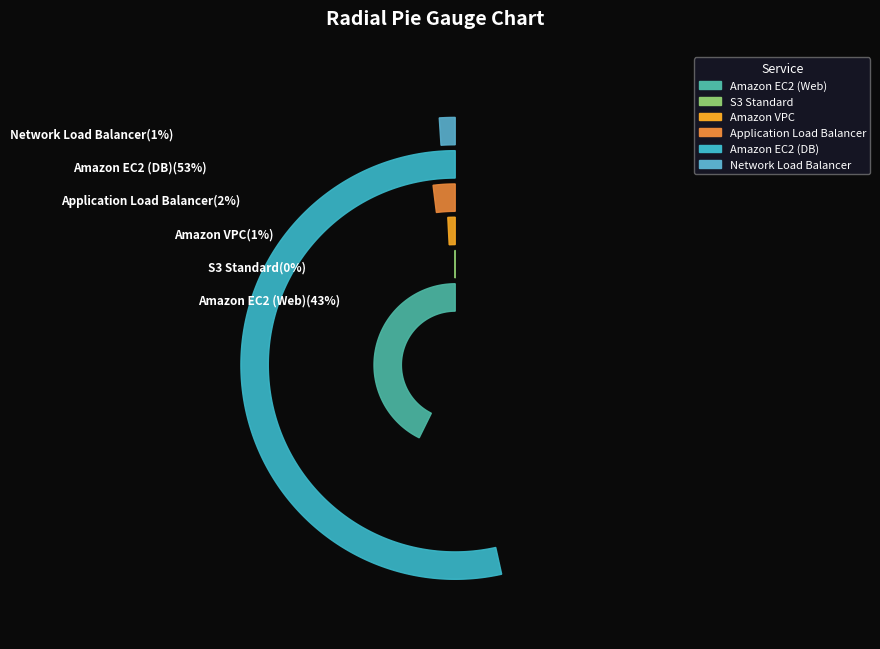

To the nearest percent, what is the difference between the largest and smallest slice percentages?

53%